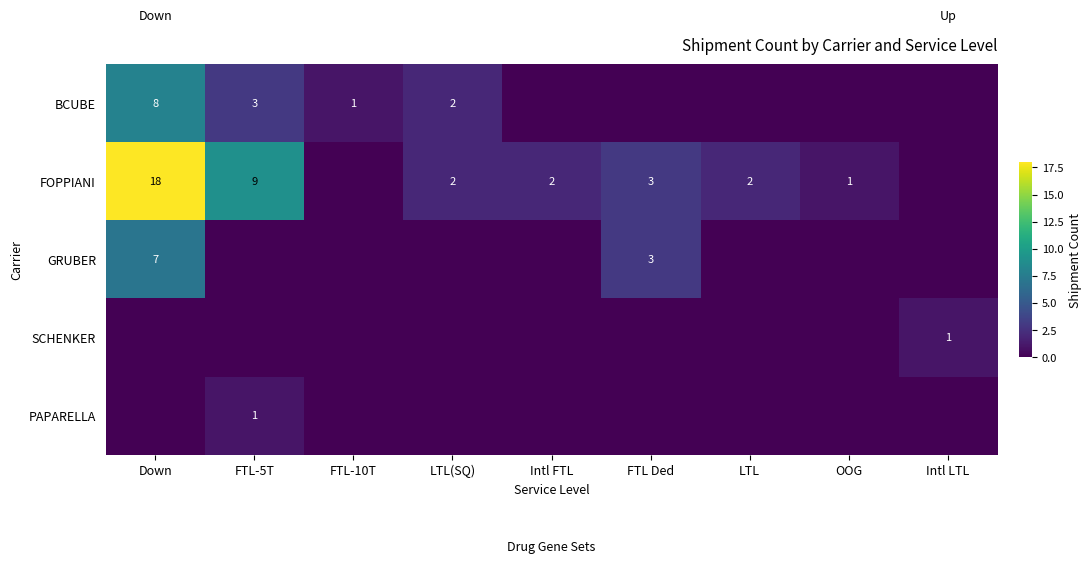

What is the approximate value of BCUBE at Down?

8